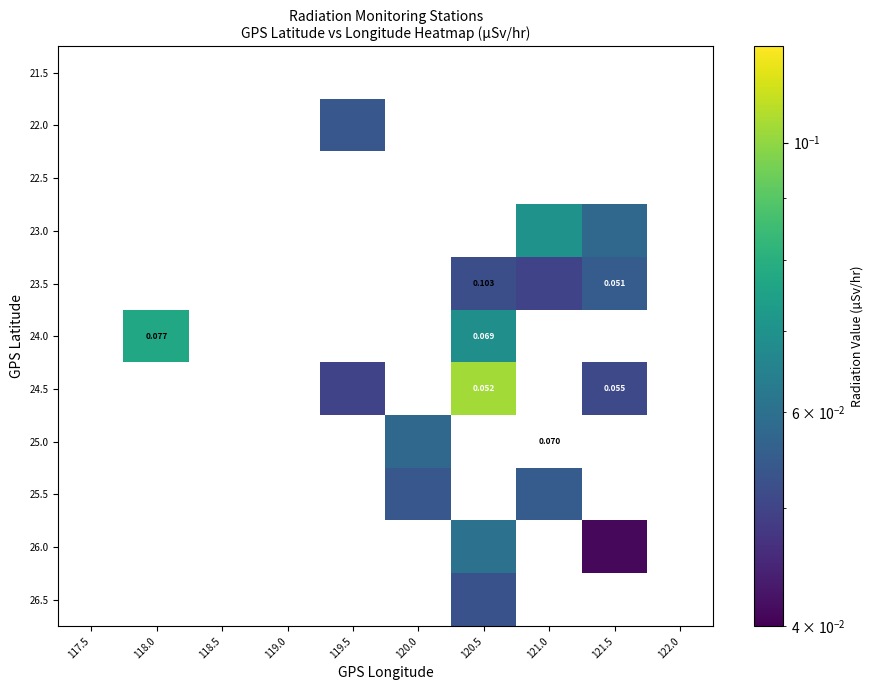

Between 118.5 and 120.5, which is larger?

120.5